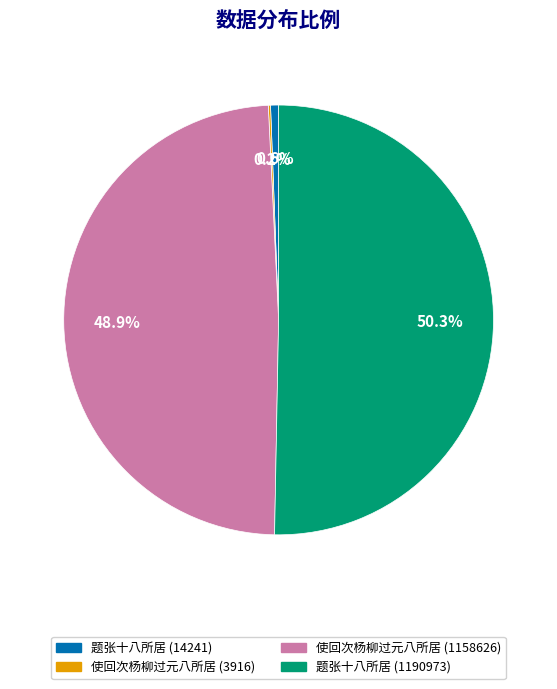

What is the ratio of the value at 使回次杨柳过元八所居 (1158626) to the value at 题张十八所居 (14241)?

81.4